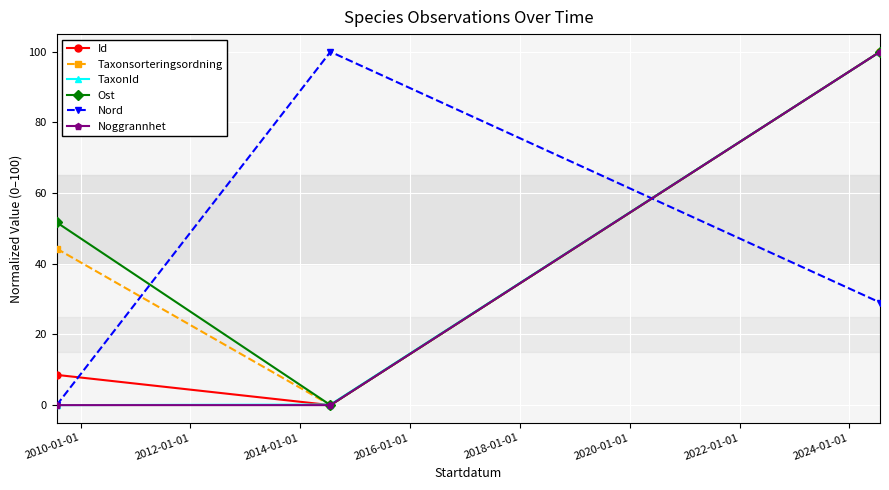

What is the highest value of the Noggrannhet series?

100.0